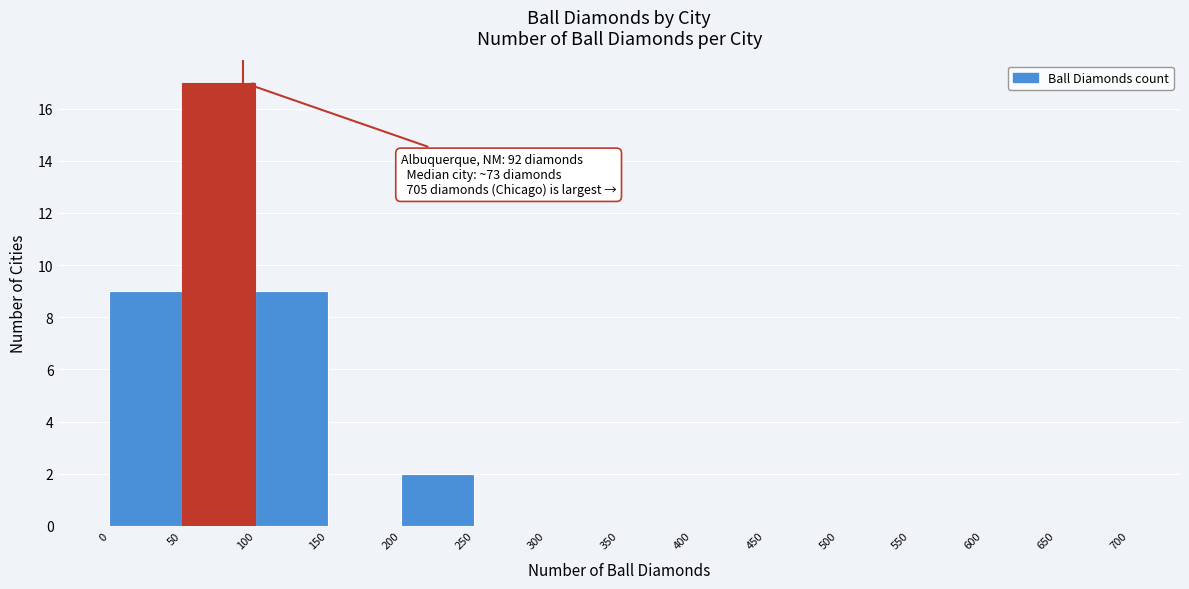

Which range on the x-axis has the tallest bar?

50 to 100